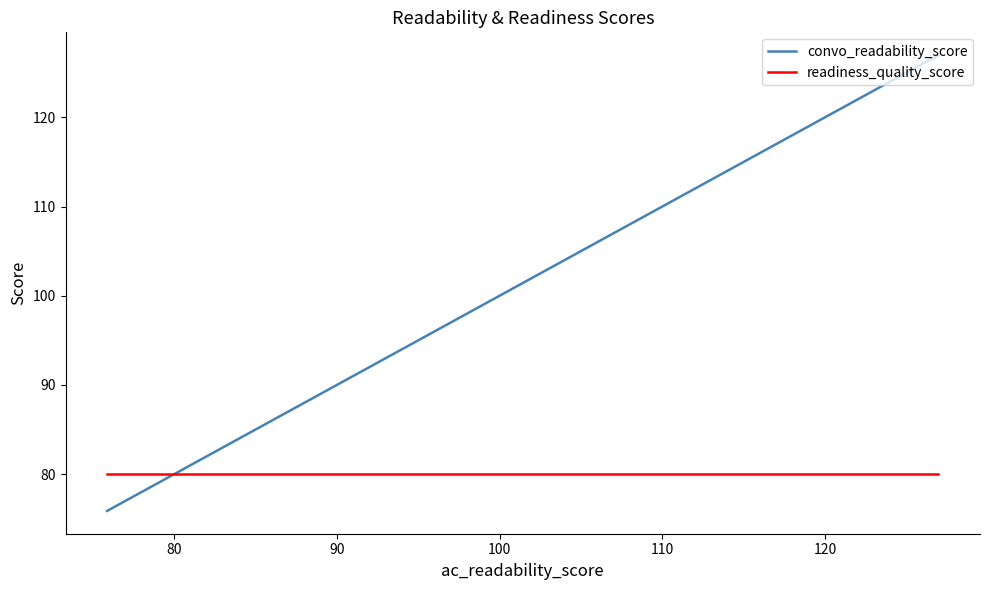

Count the number of categories in the chart.

3